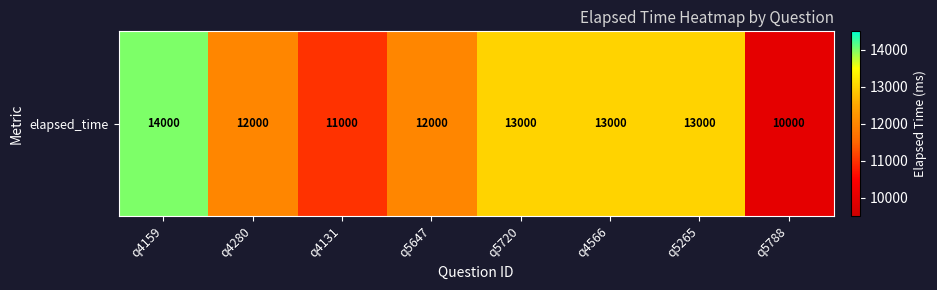

Reading right to left, transcribe all the data shown in this chart.

10000	13000	13000	13000	12000	11000	12000	14000